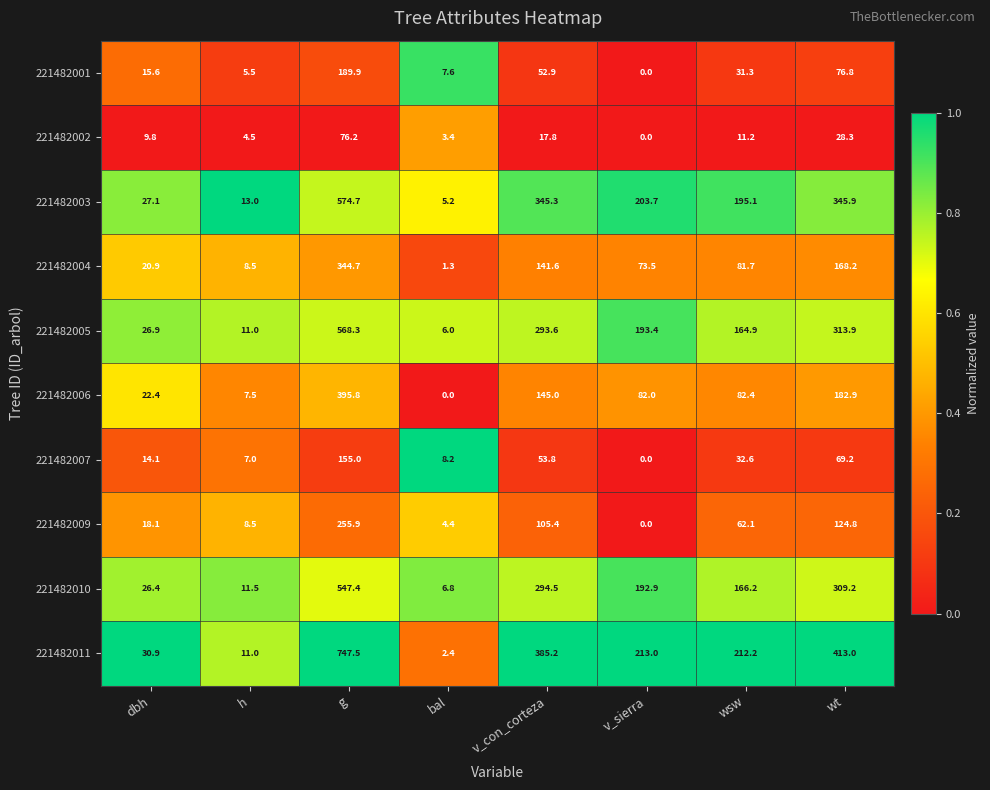

What is the total value across all series at v_sierra?

958.5